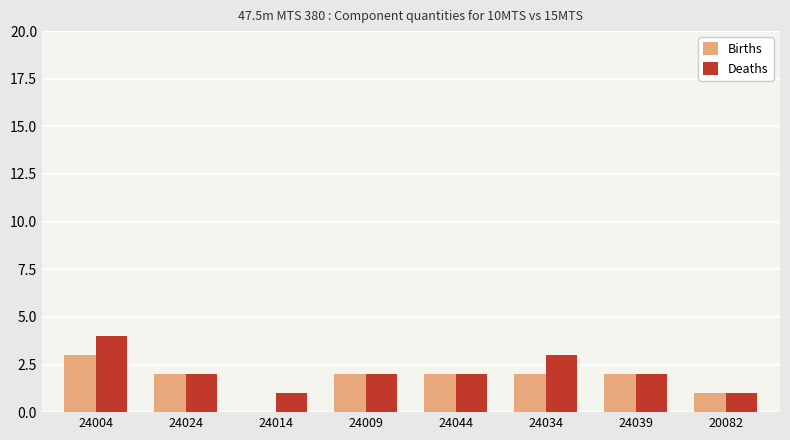

Is the value of Deaths at 24024 greater than the value of Births at 20082?

Yes